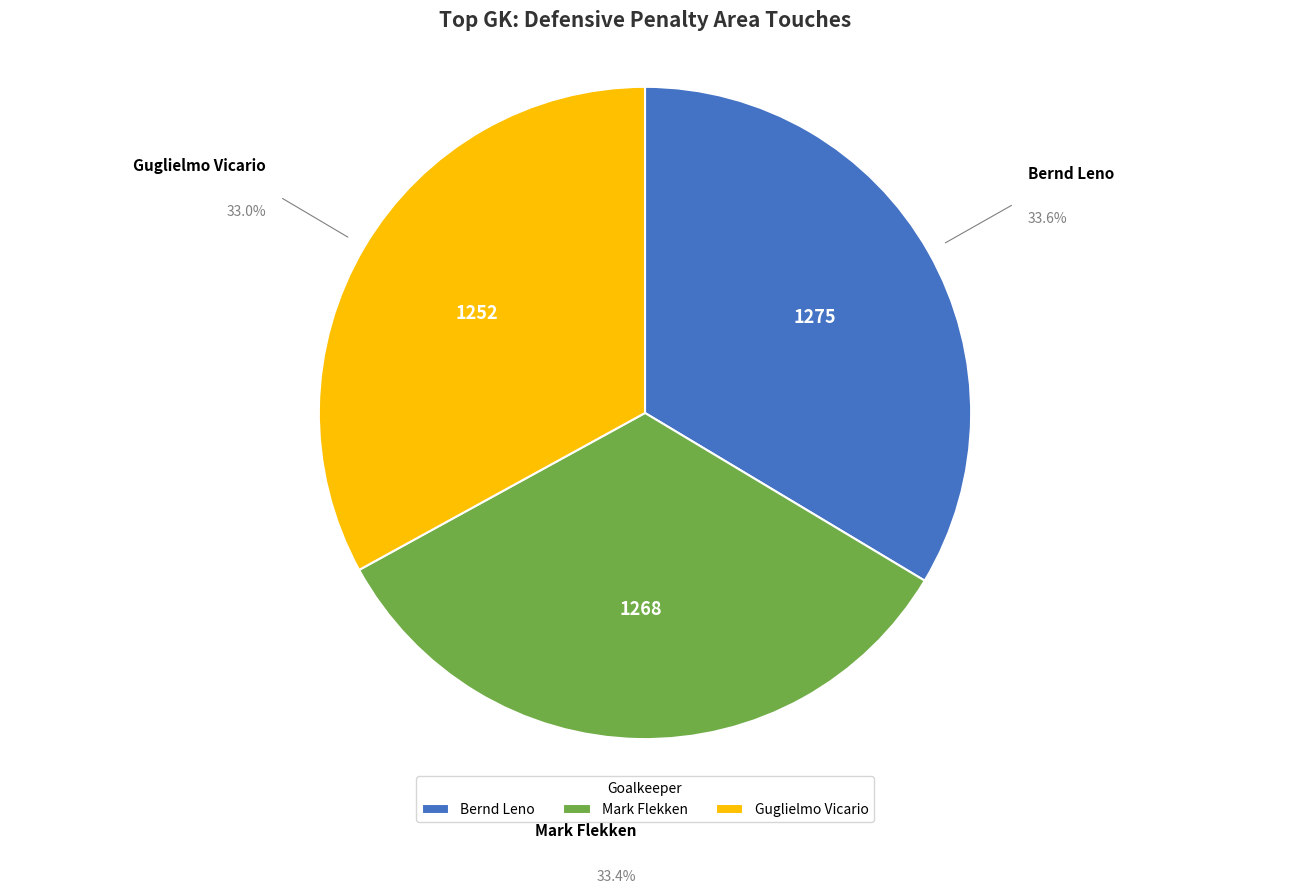

How many slices are in this pie chart?

3